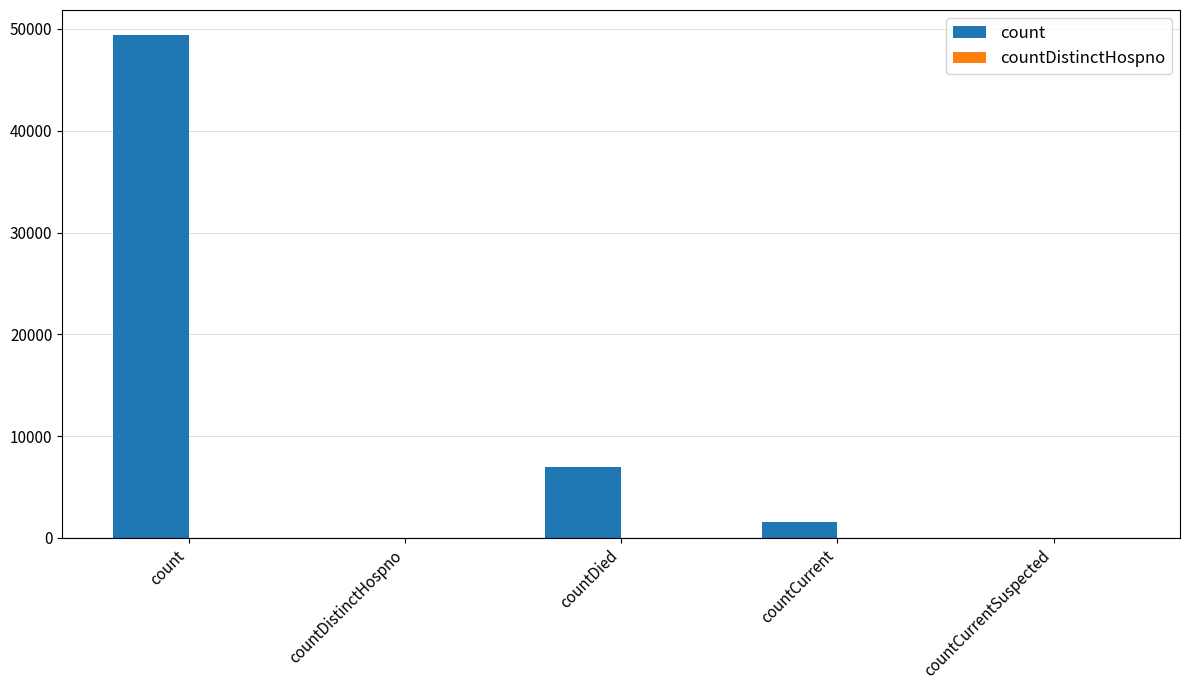

What is the sum of all values?

57982